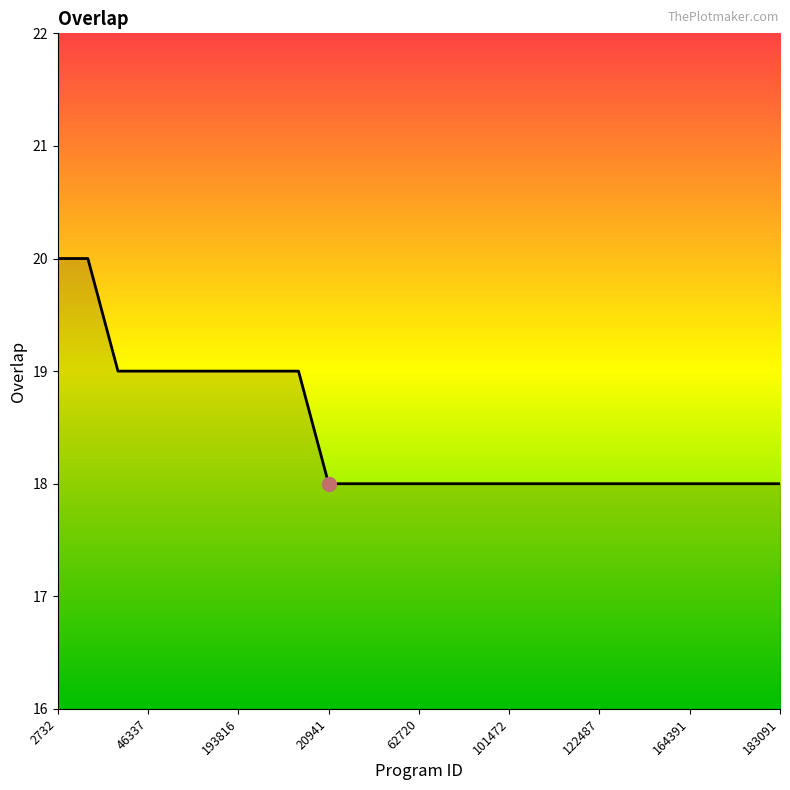

What is the smallest value displayed?

18